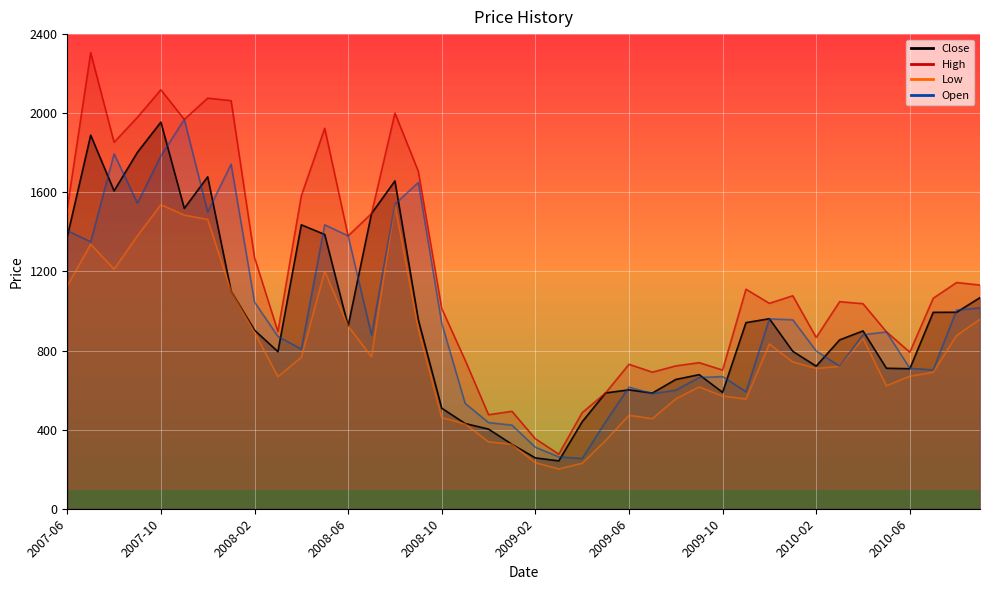

At 2008-10, list the series in order from smallest to largest.

Low, Close, Open, High